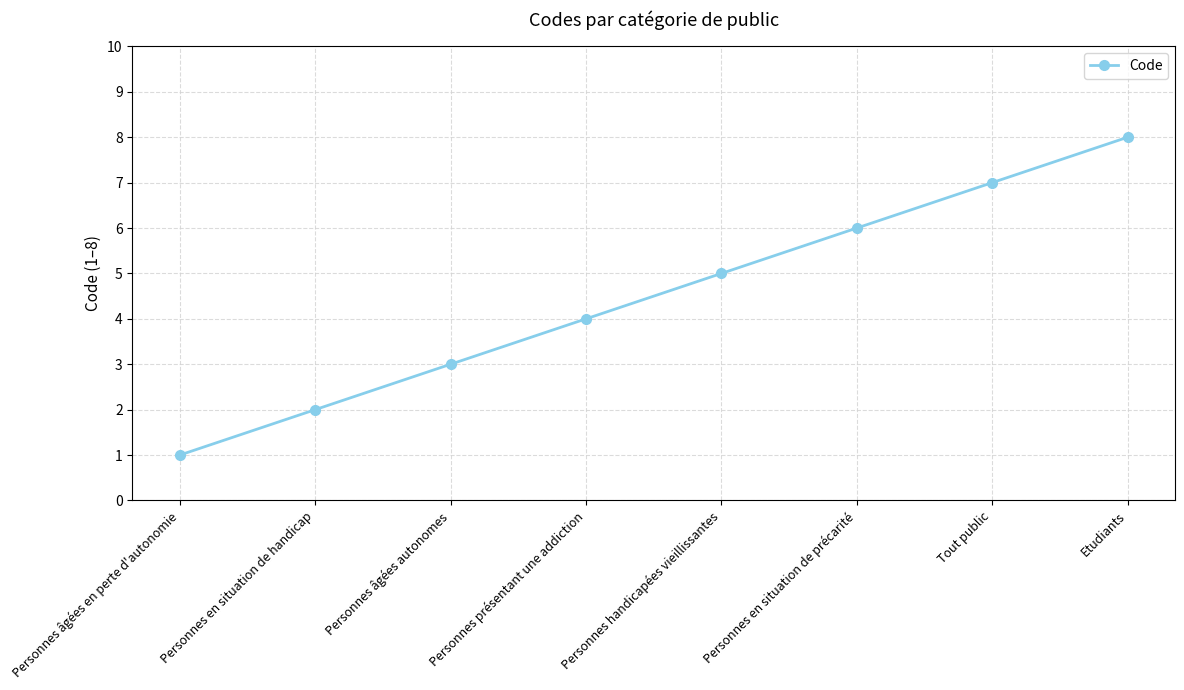

What is the difference between the values at Personnes âgées autonomes and Personnes présentant une addiction?

1